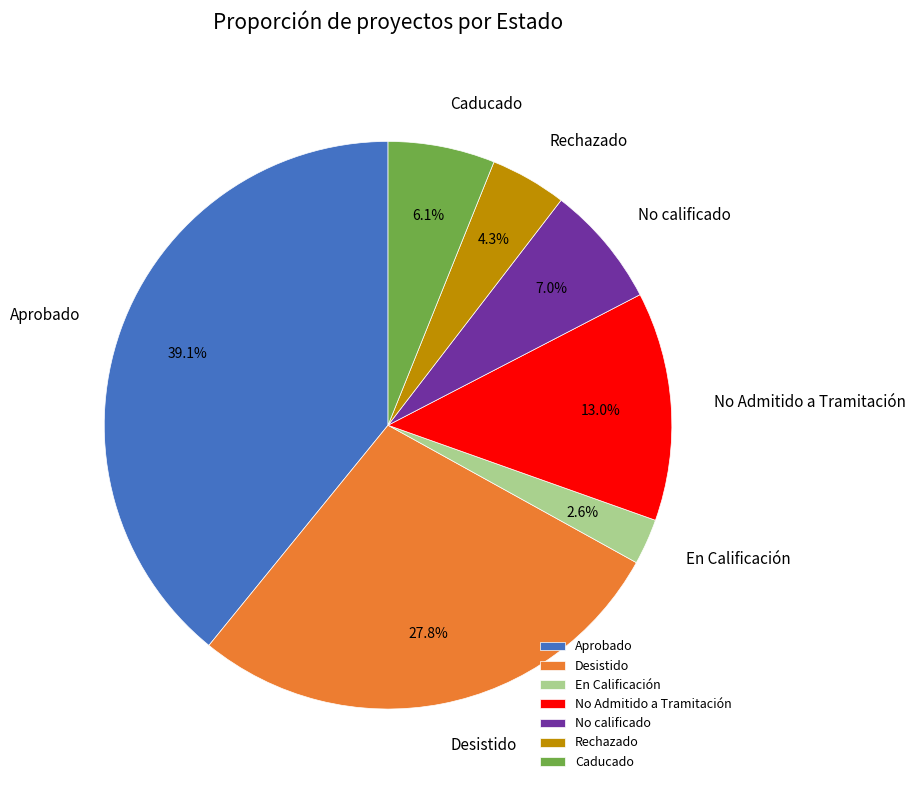

To the nearest percent, what is the difference between the No calificado and Rechazado slice percentages?

3%